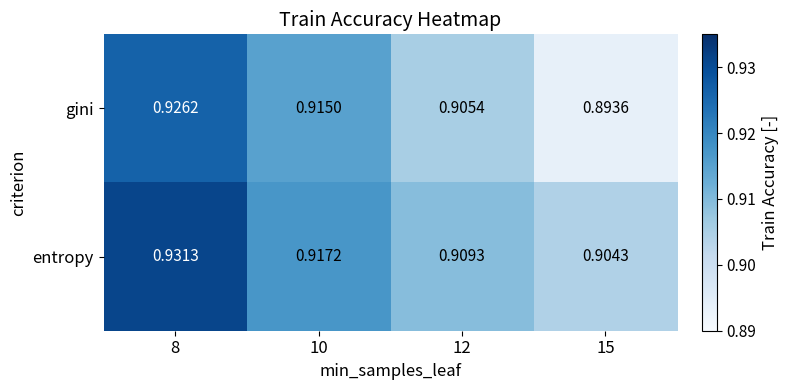

Rank the series by their average value, from highest to lowest.

entropy, gini